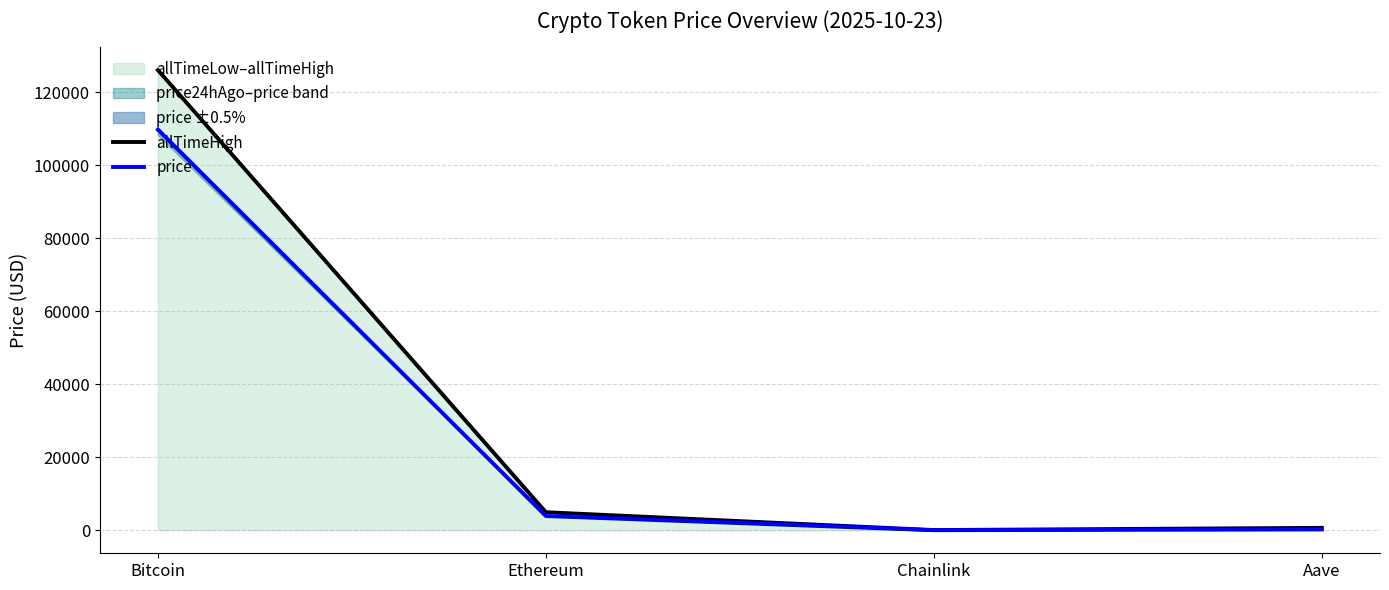

Rank the series at Chainlink from lowest to highest value.

price, allTimeHigh